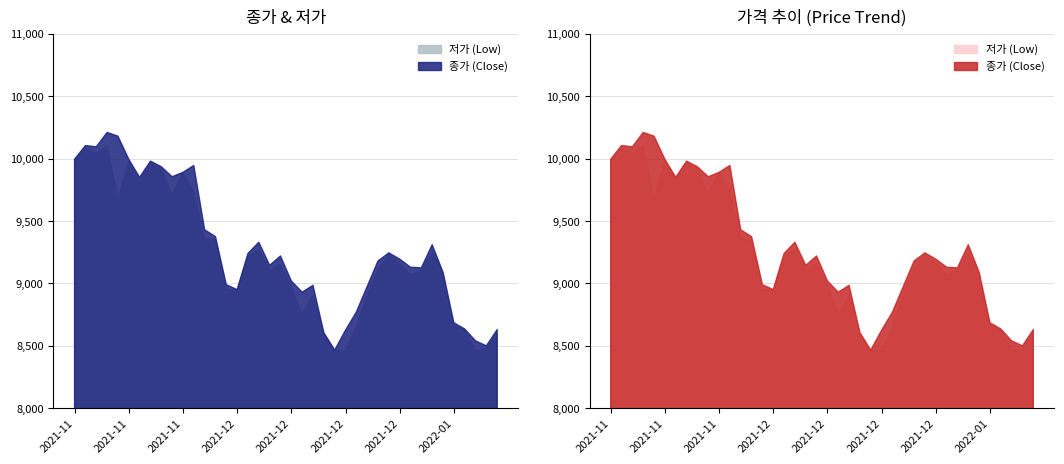

What is the total value across all series at 2021-12-27?

18290